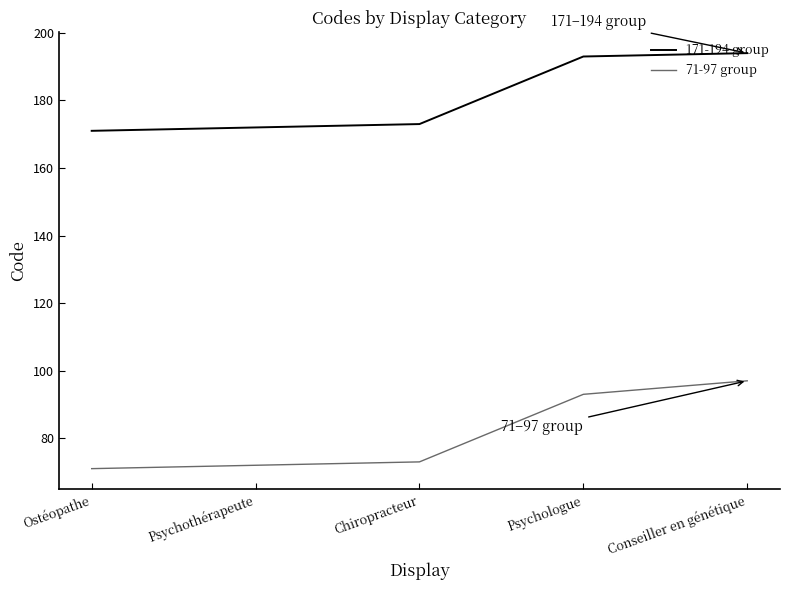

Count the number of data series in this chart.

2